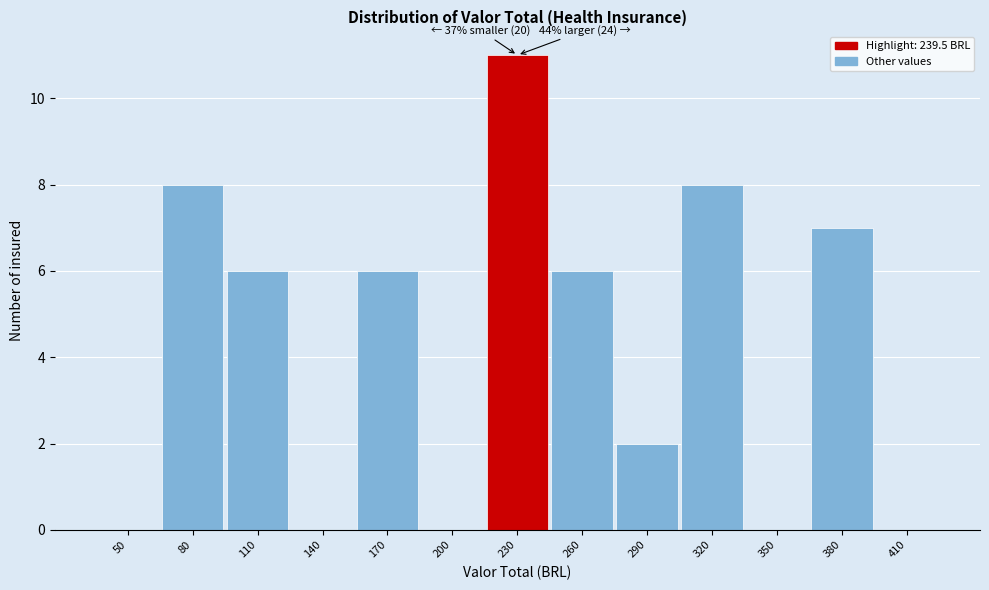

Reading left to right, list all the values displayed in this chart.

50=0	80=8	110=6	140=0	170=6	200=0	230=11	260=6	290=2	320=8	350=0	380=7	410=0